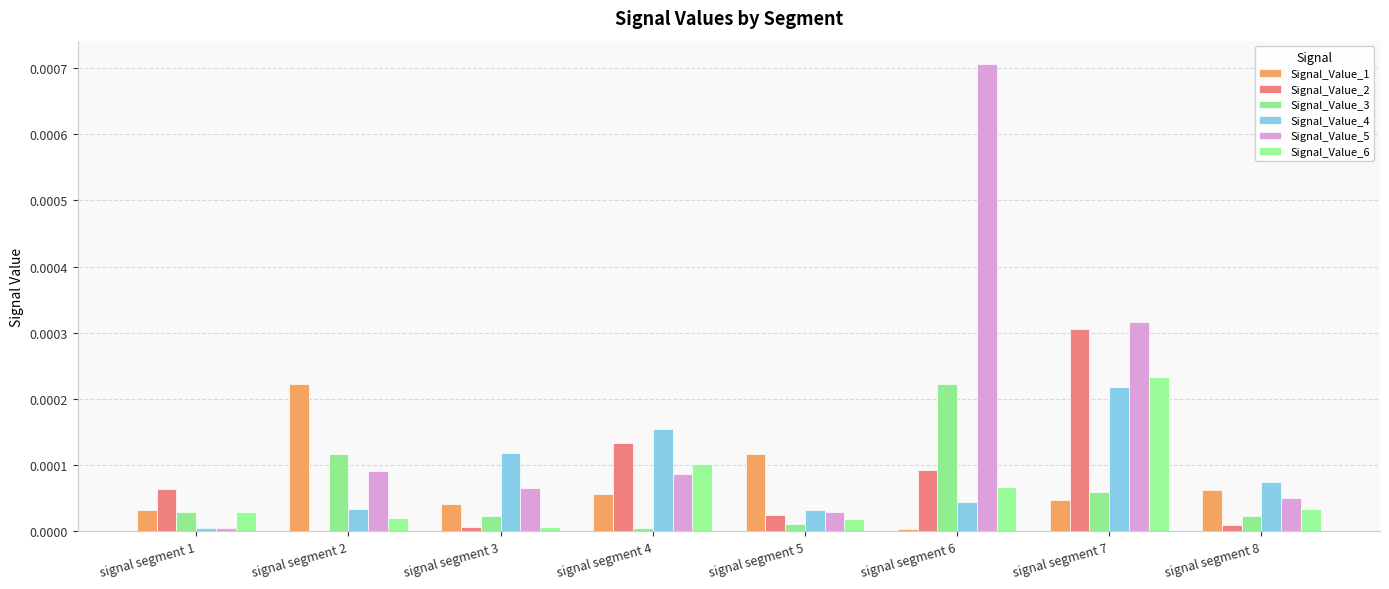

Does the chart contain stacked bars?

No